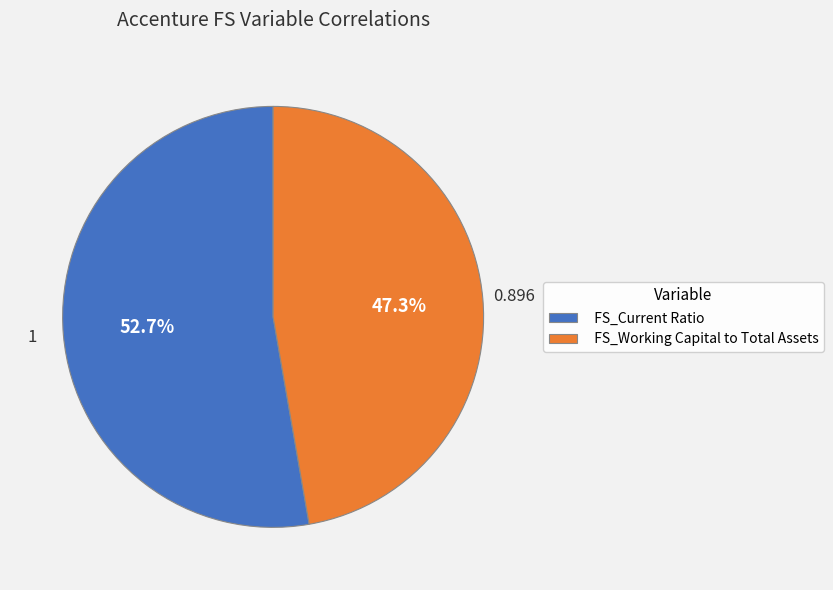

What percentage do FS_Working Capital to Total Assets and FS_Current Ratio together represent?

100.0%